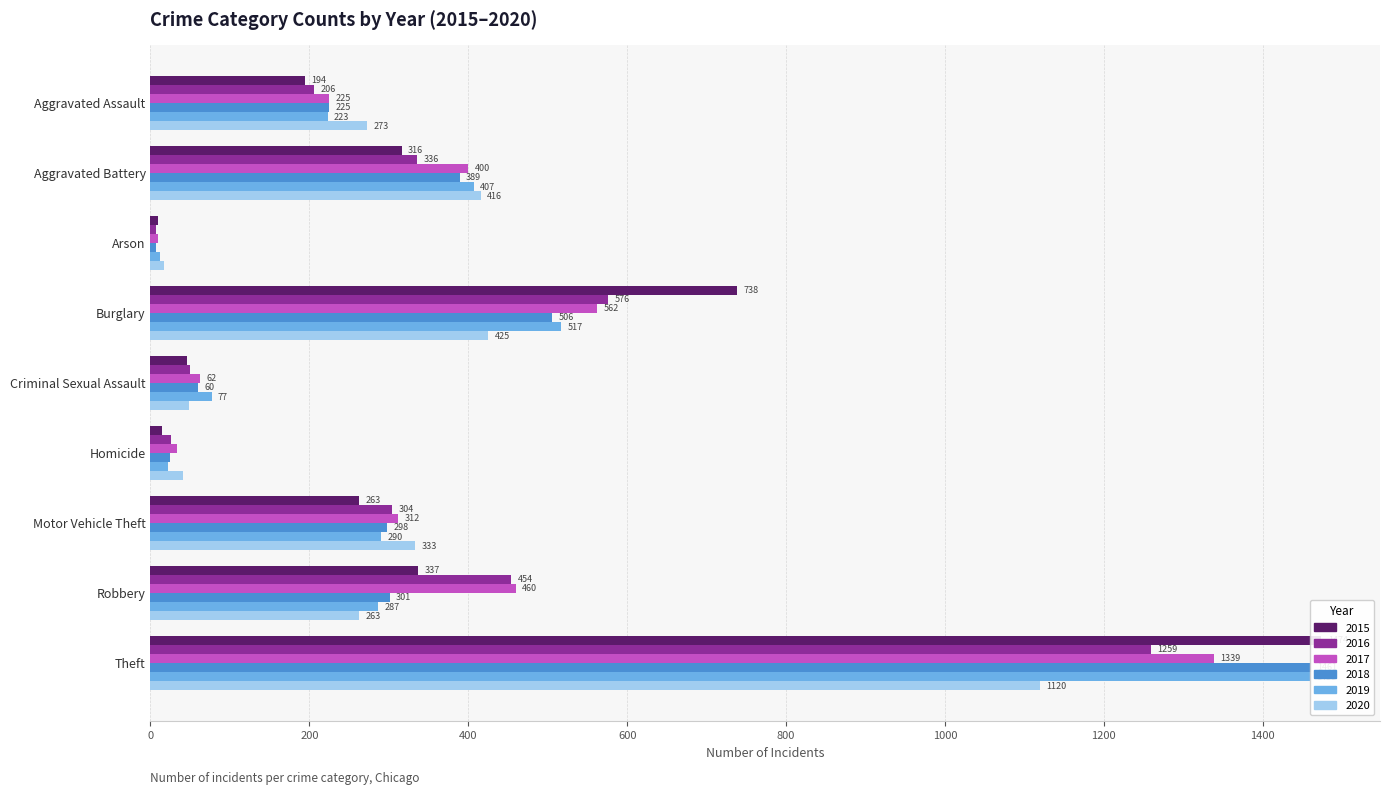

At which category is the sum across all series the highest?

Theft